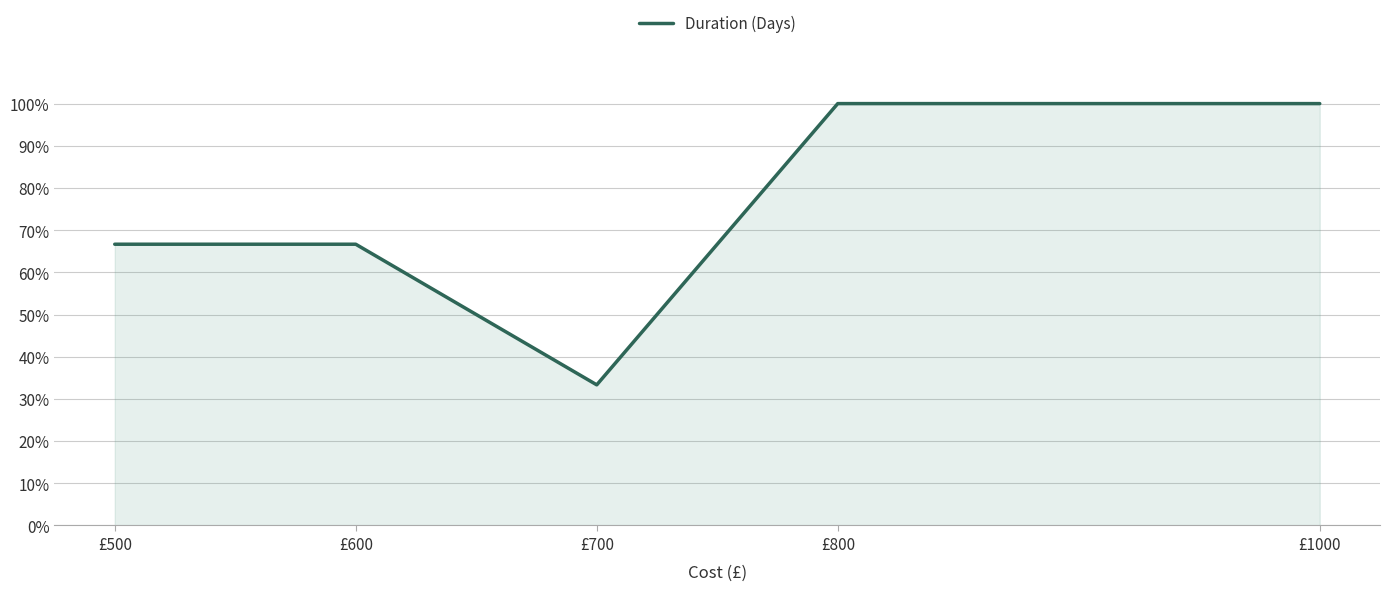

Does the chart display data point markers on the line(s)?

No